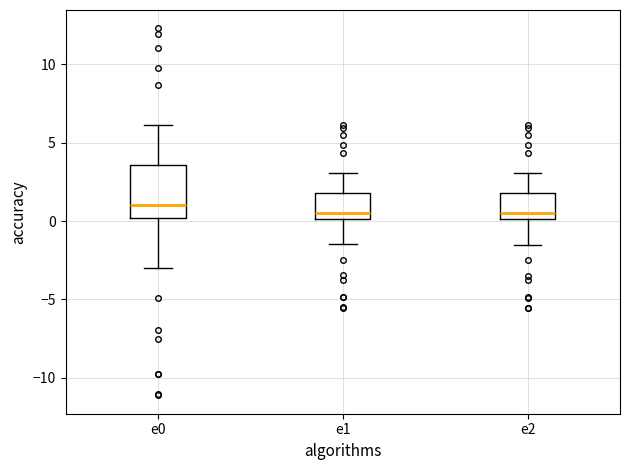

Reading left to right, transcribe this box plot: for each box, give where its median line is, the range the box spans, and where its two whiskers end, as read against the y-axis. The values are not printed on the chart, so give them approximately, as read against the axis.

e0: median 1.0, box 0.0 to 3.5, whiskers -3.0 to 6.0
e1: median 0.5, box 0.0 to 2.0, whiskers -1.5 to 3.0
e2: median 0.5, box 0.0 to 2.0, whiskers -1.5 to 3.0